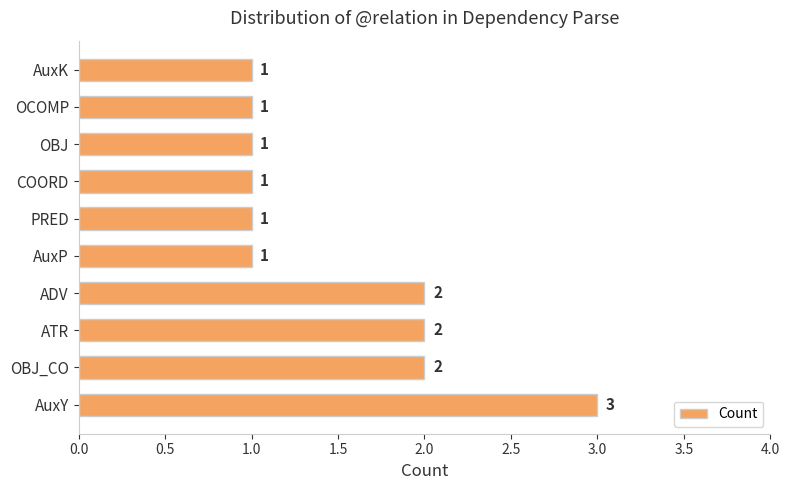

The value at OBJ_CO is 2. True or false?

True